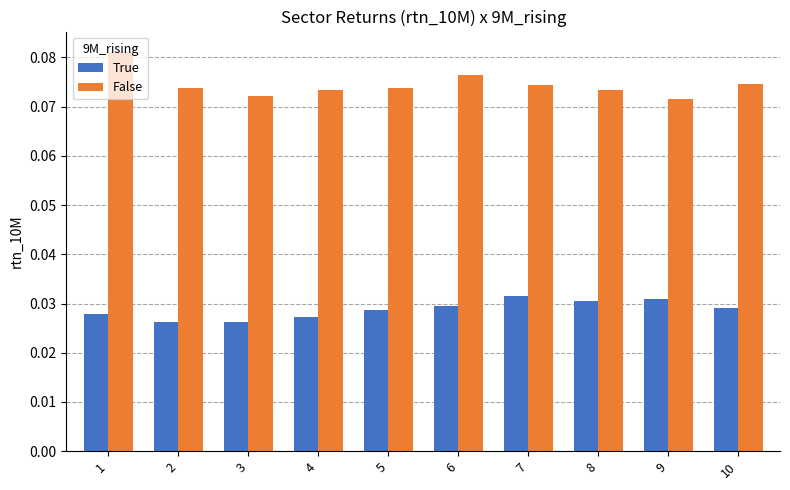

Which series has the largest total across all categories?

False